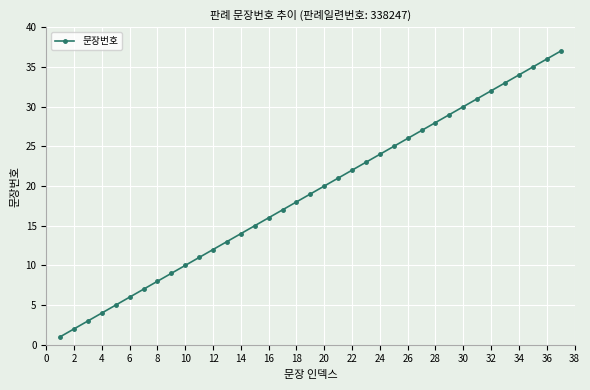

What is the sum of all values?

703